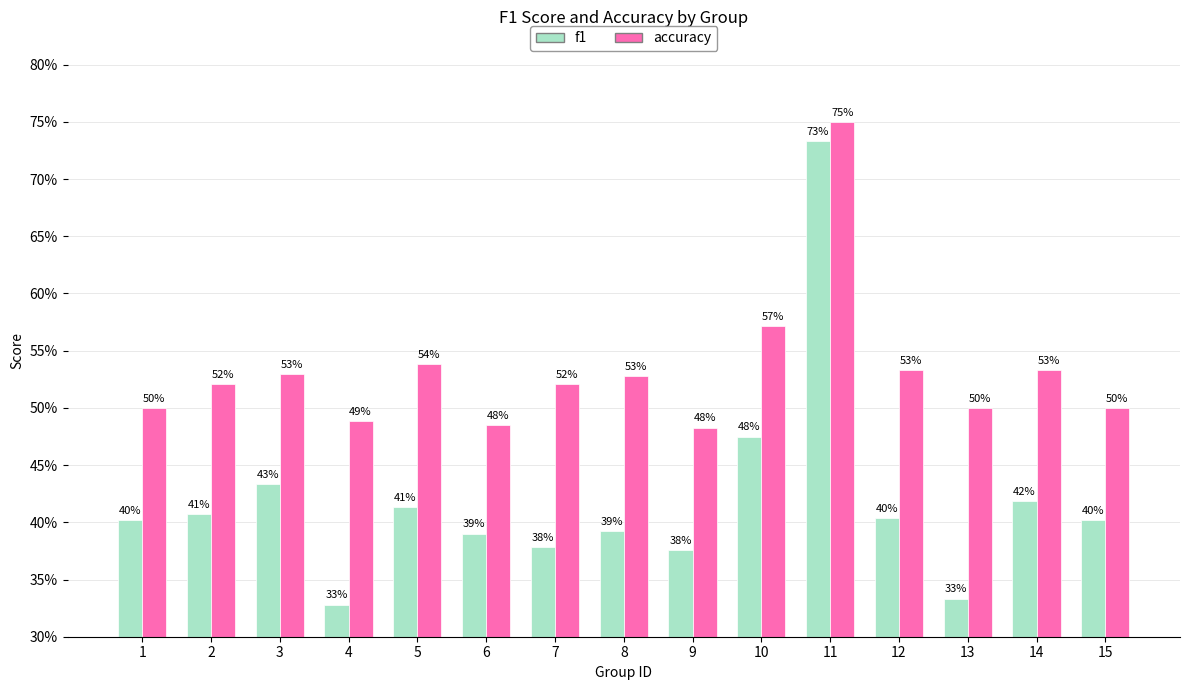

Reading right to left, extract all data points from this chart.

f1: 0.4	0.4	0.3	0.4	0.7	0.5	0.4	0.4	0.4	0.4	0.4	0.3	0.4	0.4	0.4
accuracy: 0.5	0.5	0.5	0.5	0.8	0.6	0.5	0.5	0.5	0.5	0.5	0.5	0.5	0.5	0.5